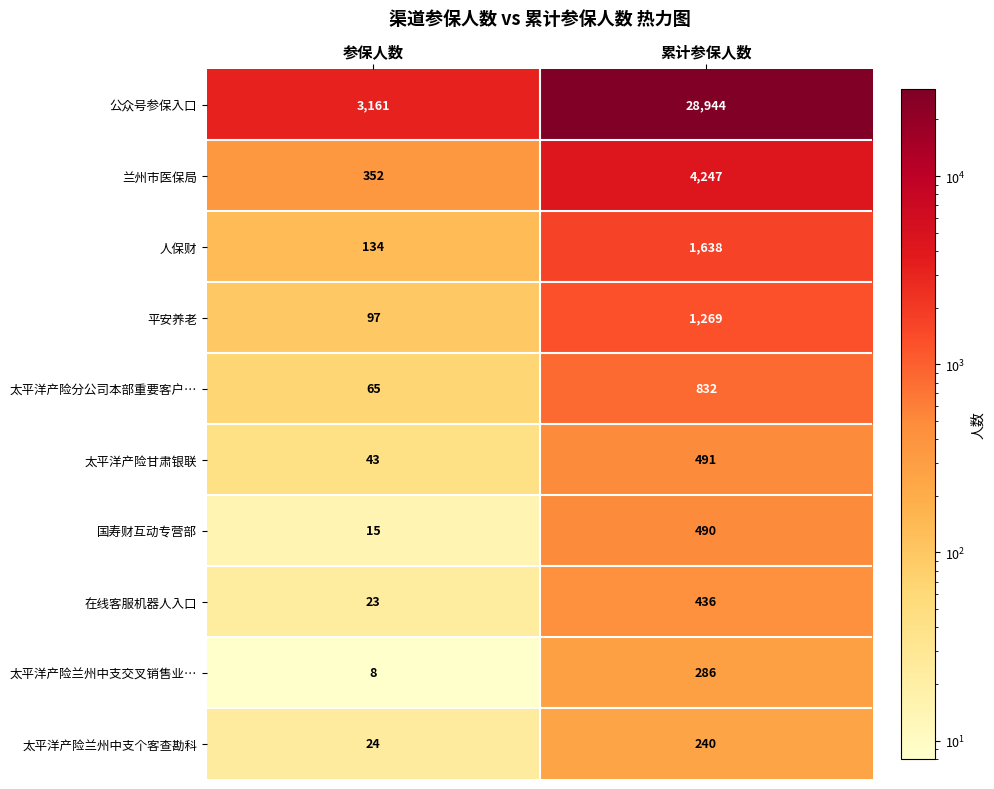

What is the difference between the maximum and minimum values in the 人保财 series?

1504